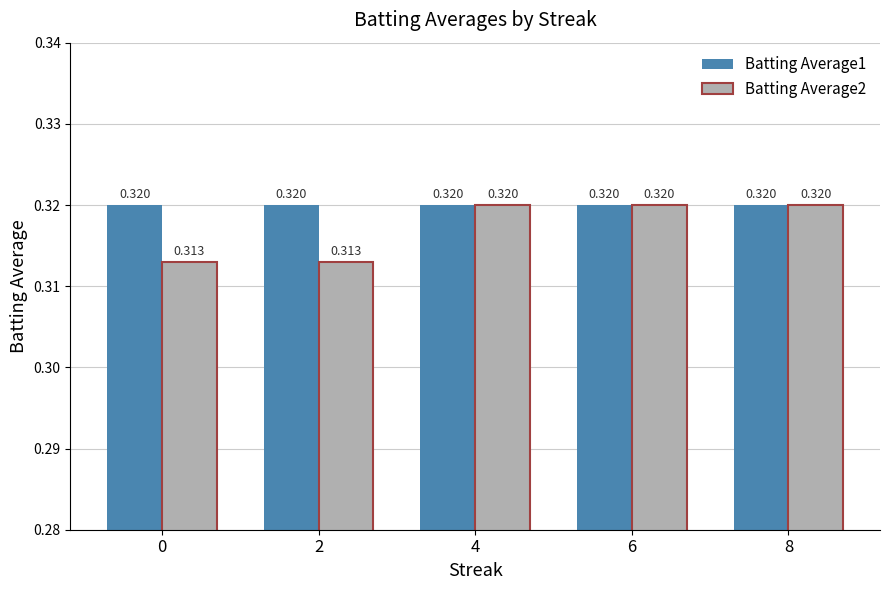

Rank the series by their average value, from highest to lowest.

Batting Average1, Batting Average2